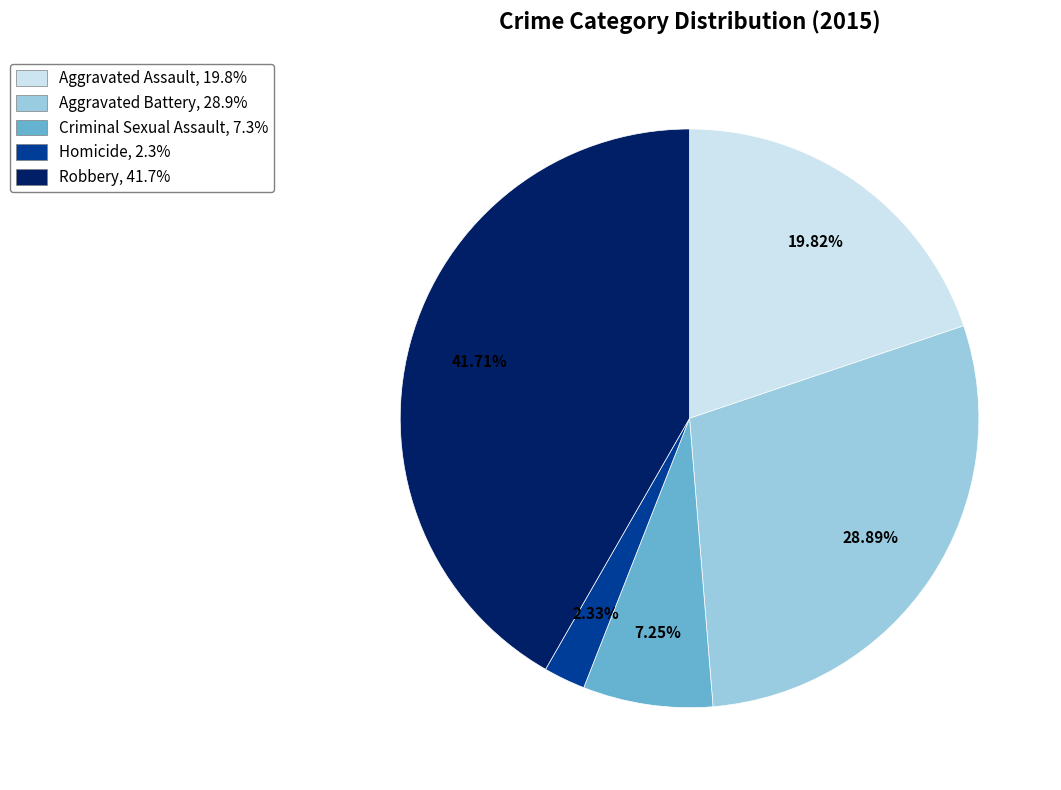

To the nearest percent, what portion does Aggravated Assault represent?

20%